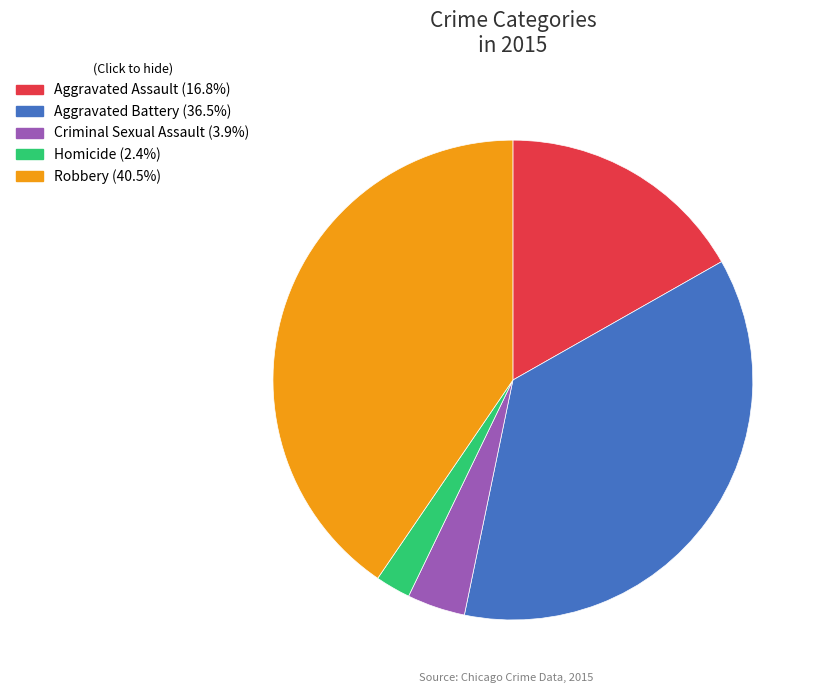

Does Criminal Sexual Assault account for over 50% of the chart?

No